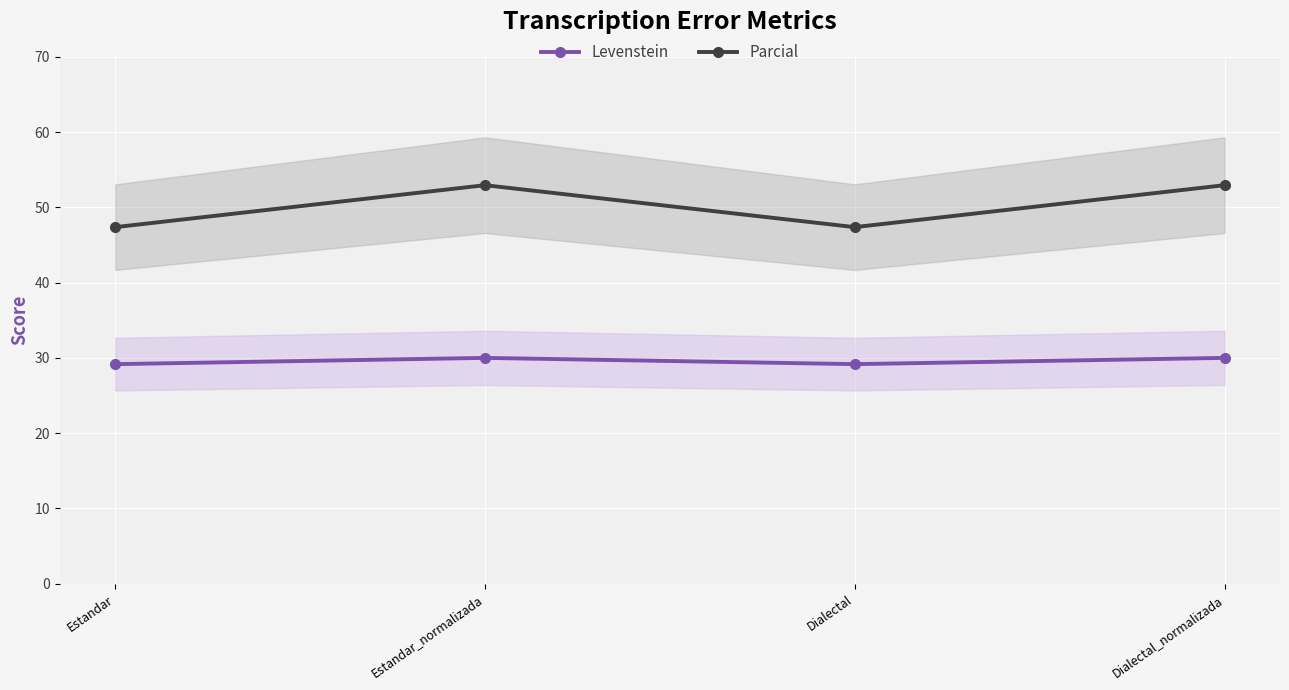

Rank the categories by Parcial value from lowest to highest.

Estandar, Dialectal, Estandar_normalizada, Dialectal_normalizada